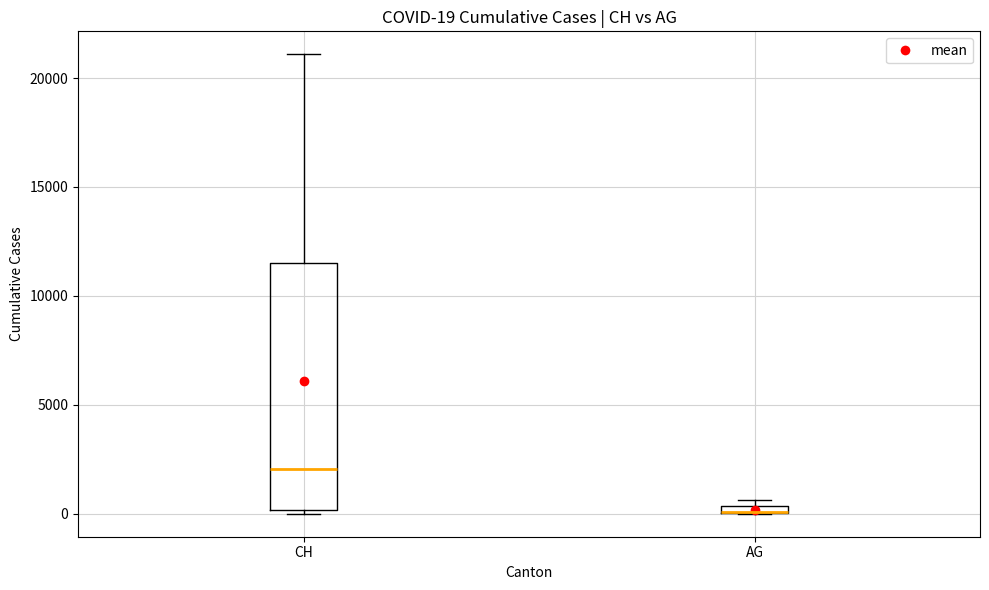

Comparing the boxes themselves (not the whiskers), which one is the tallest?

CH